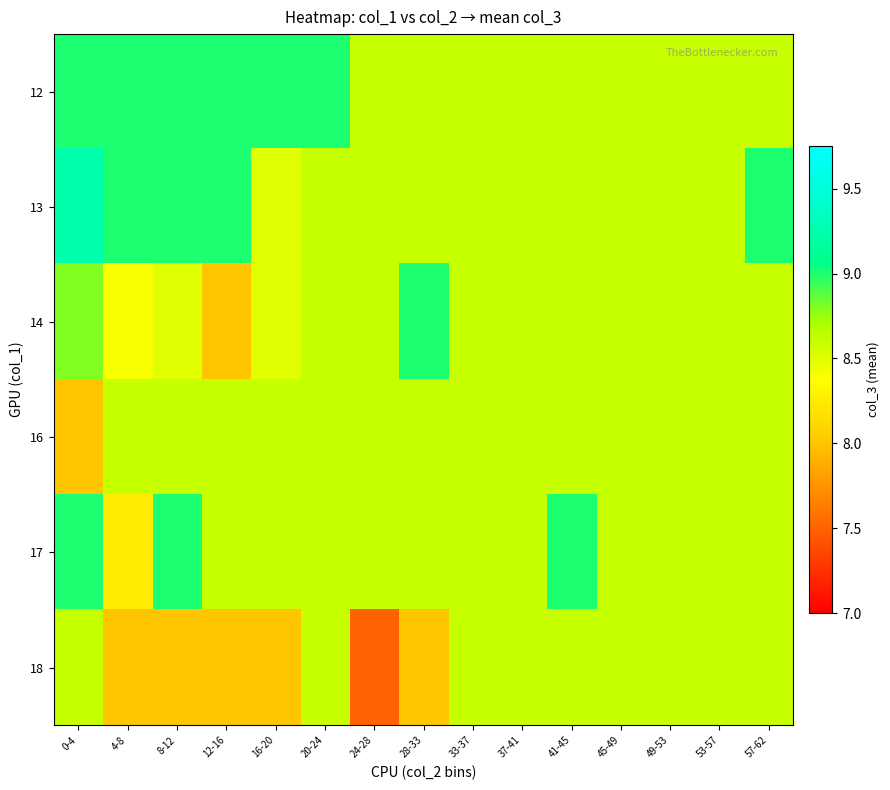

What is the total value across all series at 37-41?

51.7